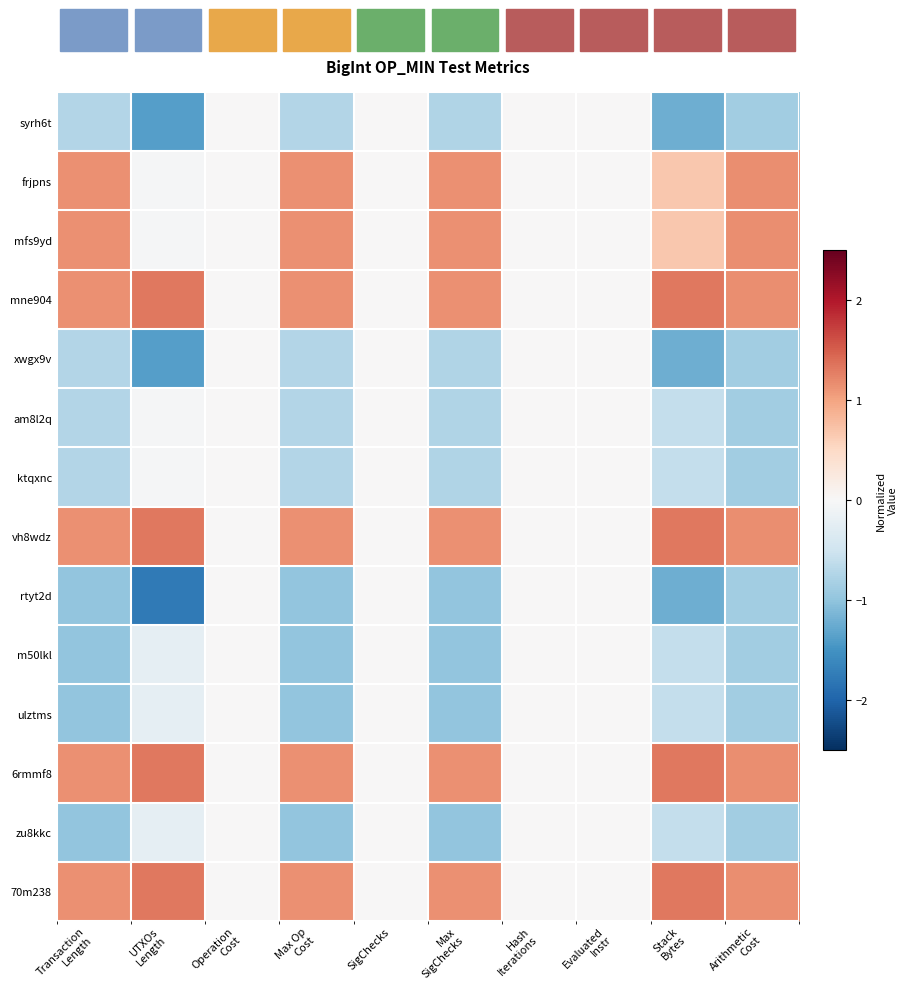

Which series has the largest range (max minus min)?

rtyt2d